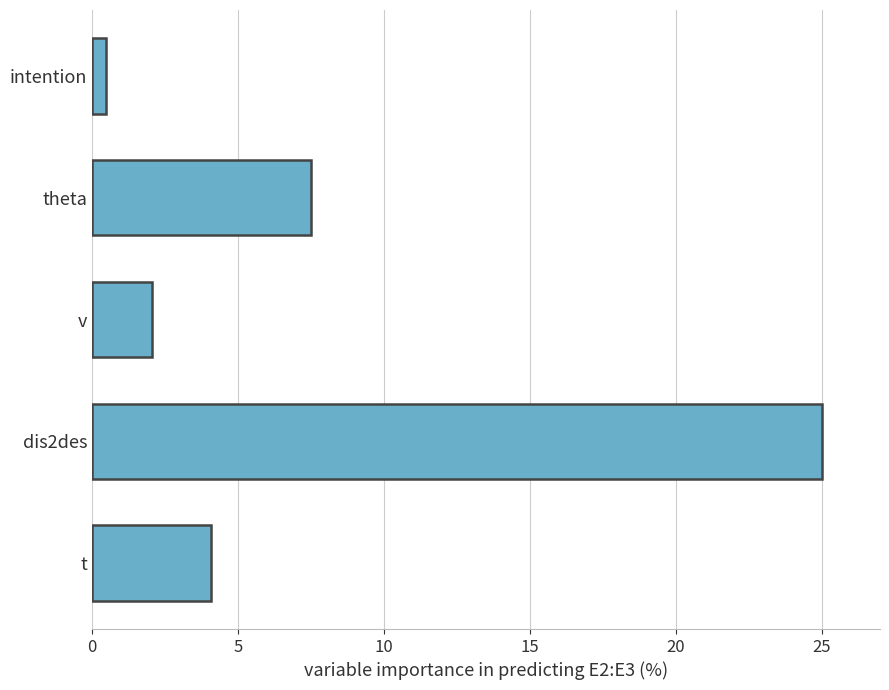

List the labels in order of value, smallest first.

intention, v, t, theta, dis2des